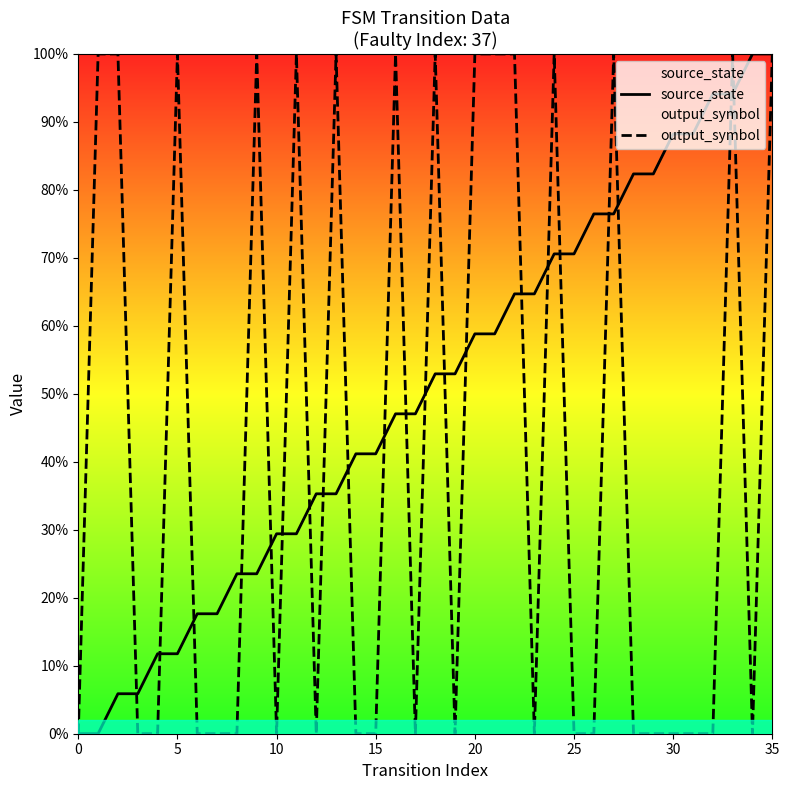

At how many categories does at least one series exceed 0?

35